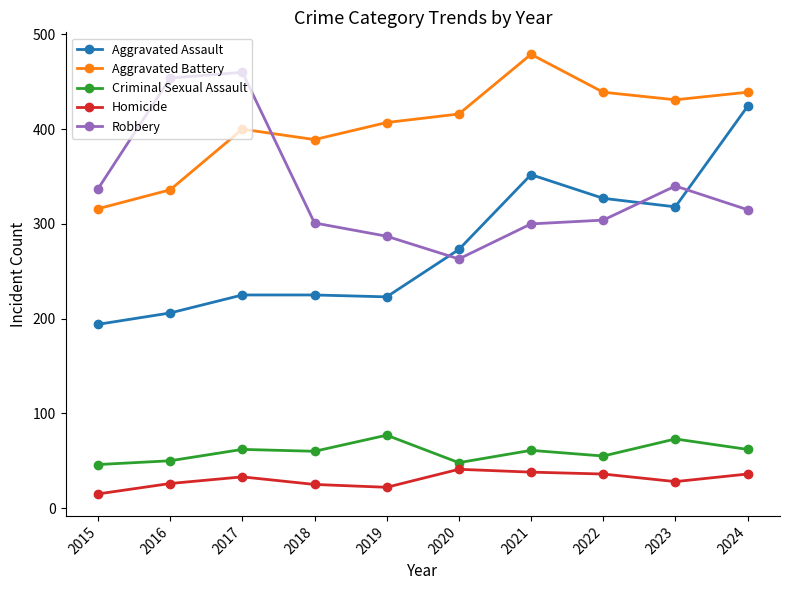

What is the difference between the maximum and second lowest values in the Robbery series?

173